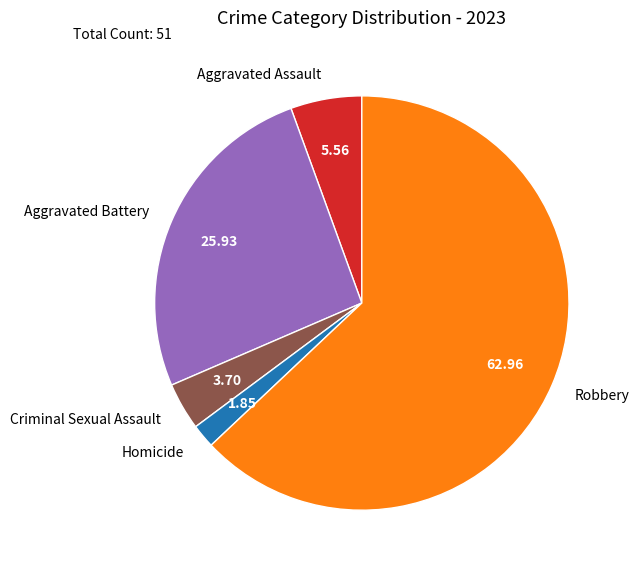

Which has a higher value, Homicide or Criminal Sexual Assault?

Criminal Sexual Assault